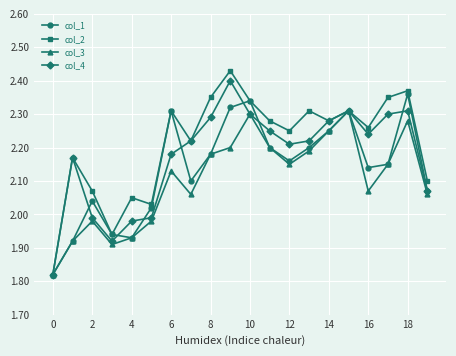

At how many categories does at least one series exceed 2?

18